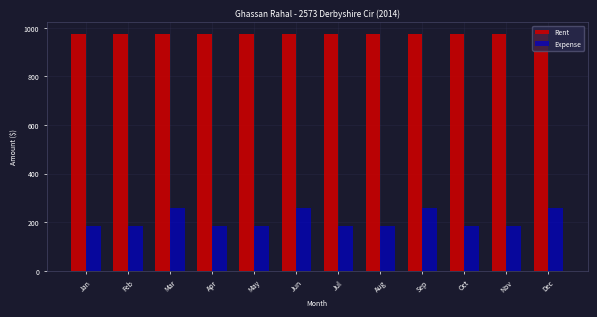

What is the sum of all Rent values?

11700